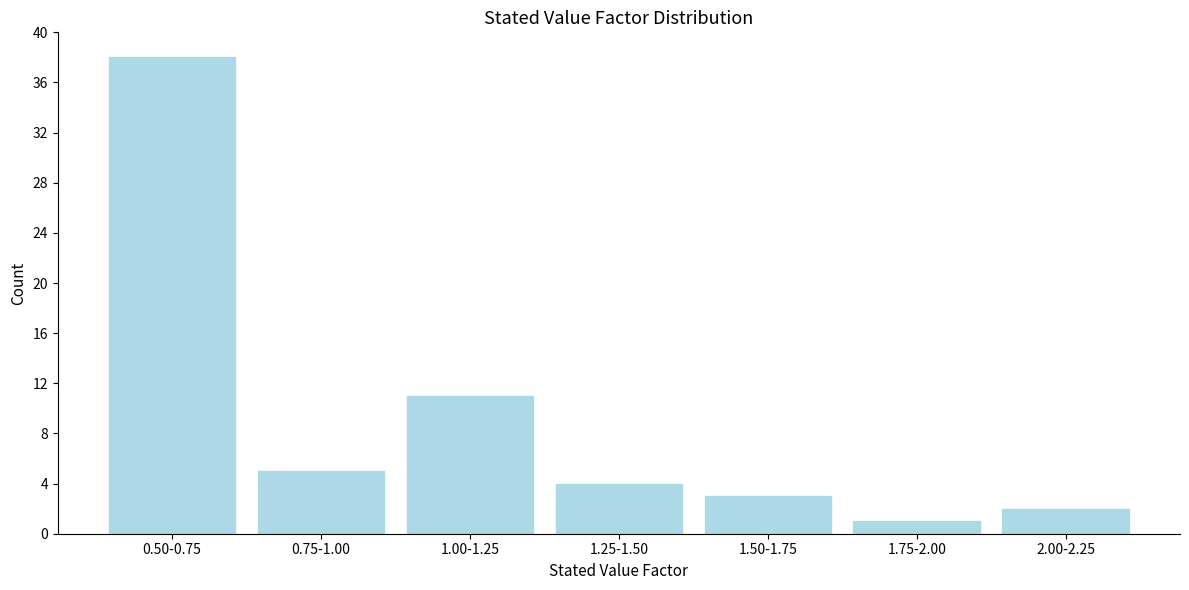

Reading left to right, transcribe all the data shown in this chart.

38	5	11	4	3	1	2